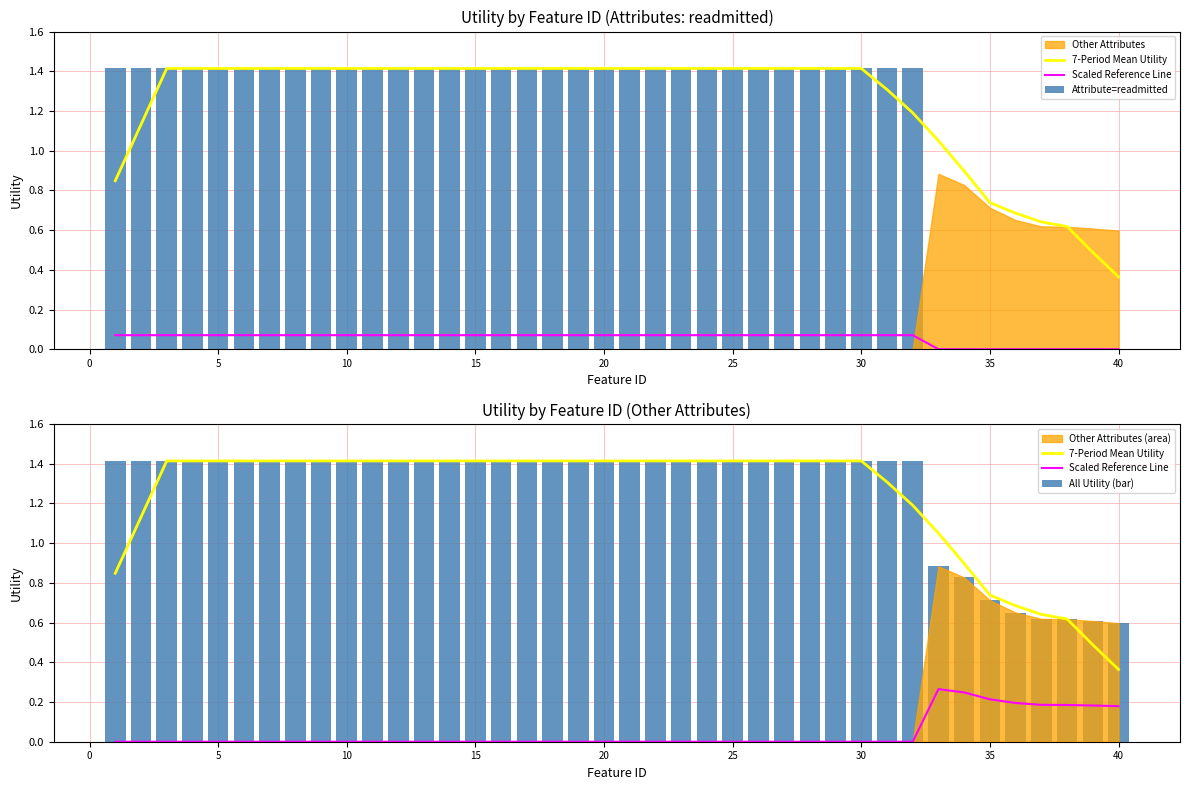

The 7-Period Mean Utility series shows 1.4 at 33. True or false?

False